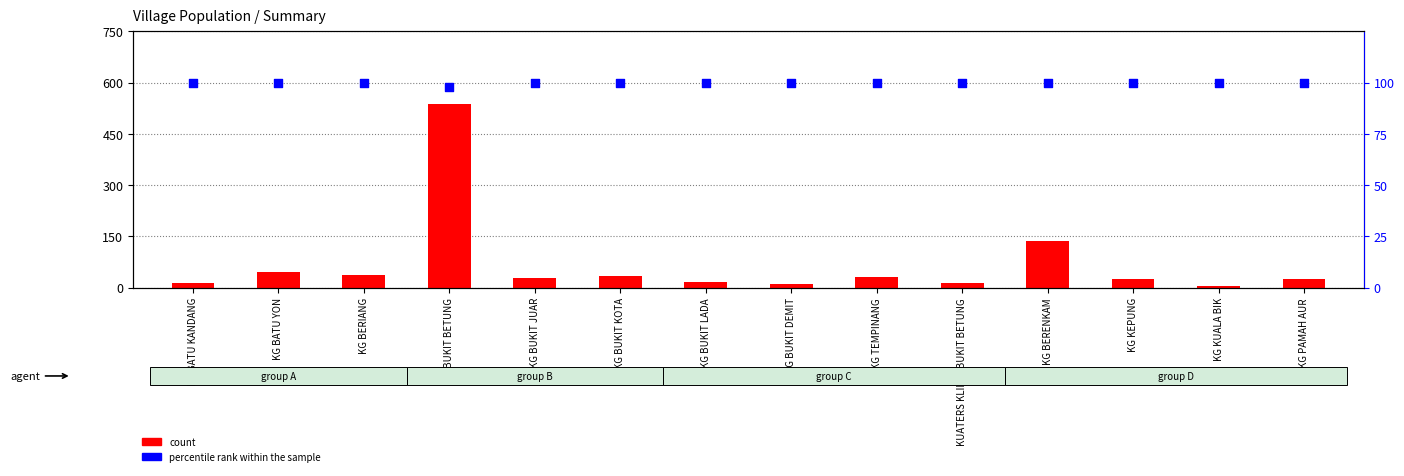

Which series has the largest total across all categories?

percentile rank within the sample